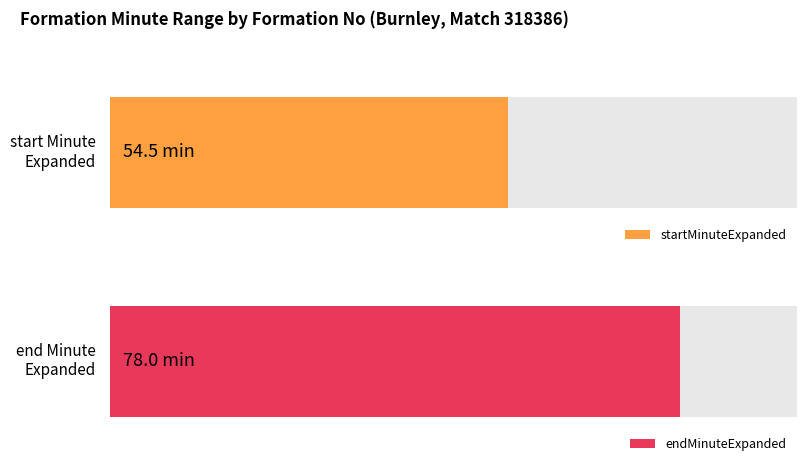

Is the value of startMinuteExpanded at 2 greater than the value of endMinuteExpanded at 1?

No